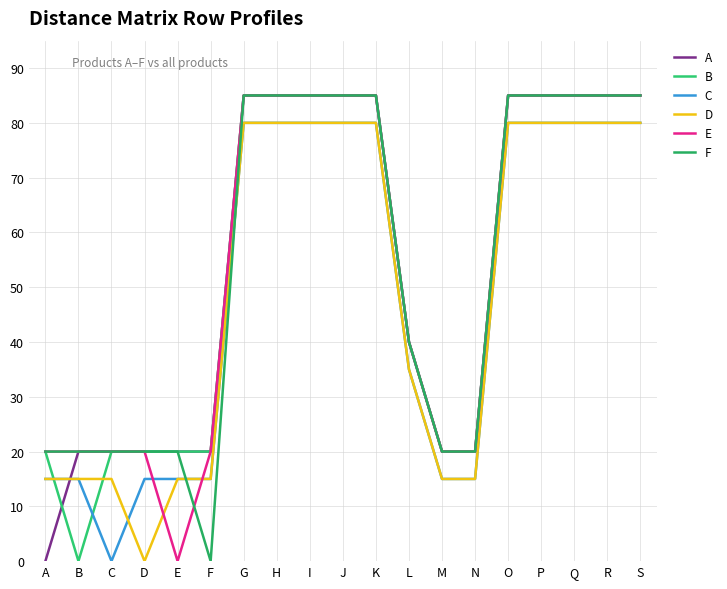

Does the chart have visible grid lines?

Yes